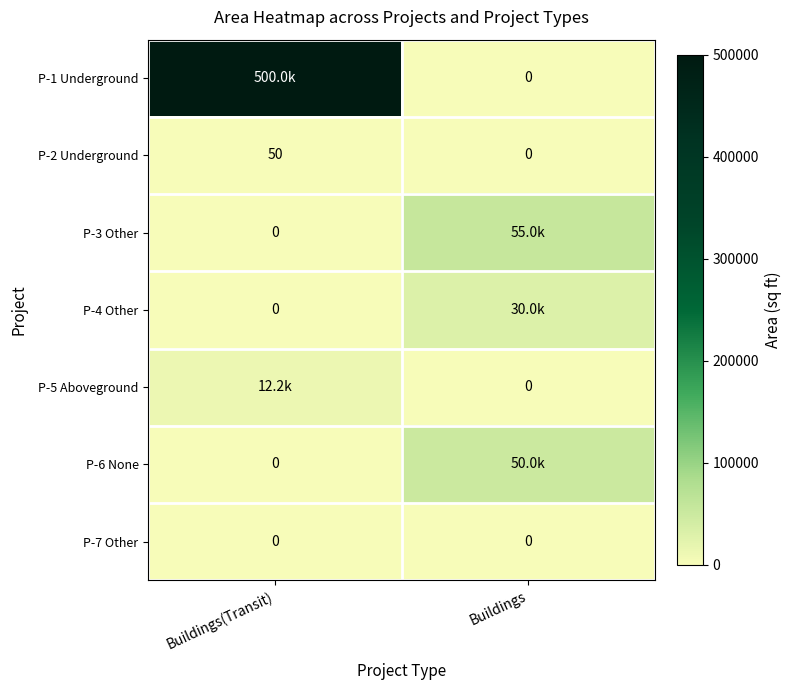

The P-2 Underground series shows 20 at Buildings. True or false?

False